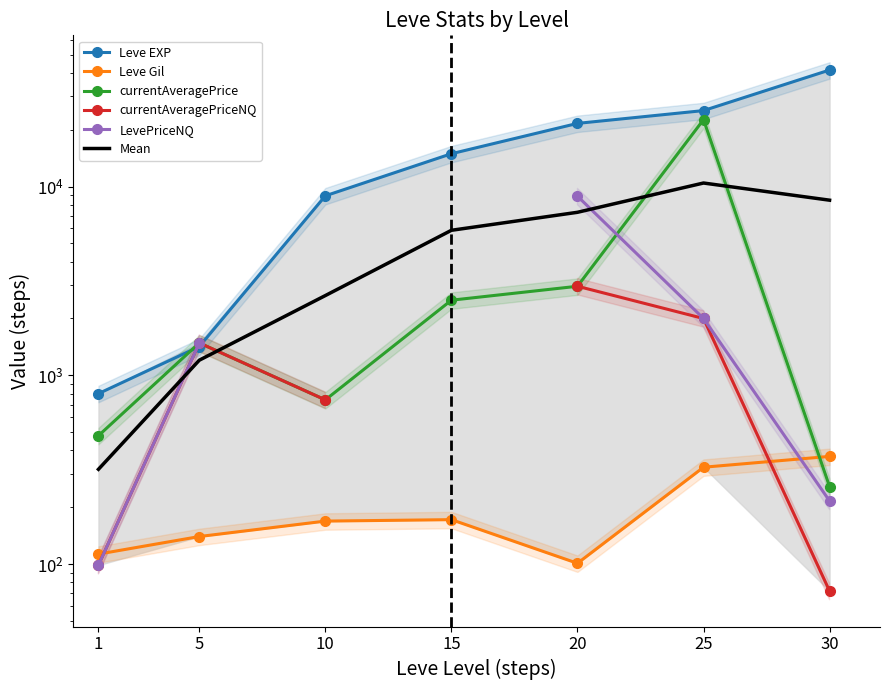

What is the value of the Mean point at the 5th from the left?

7303.2